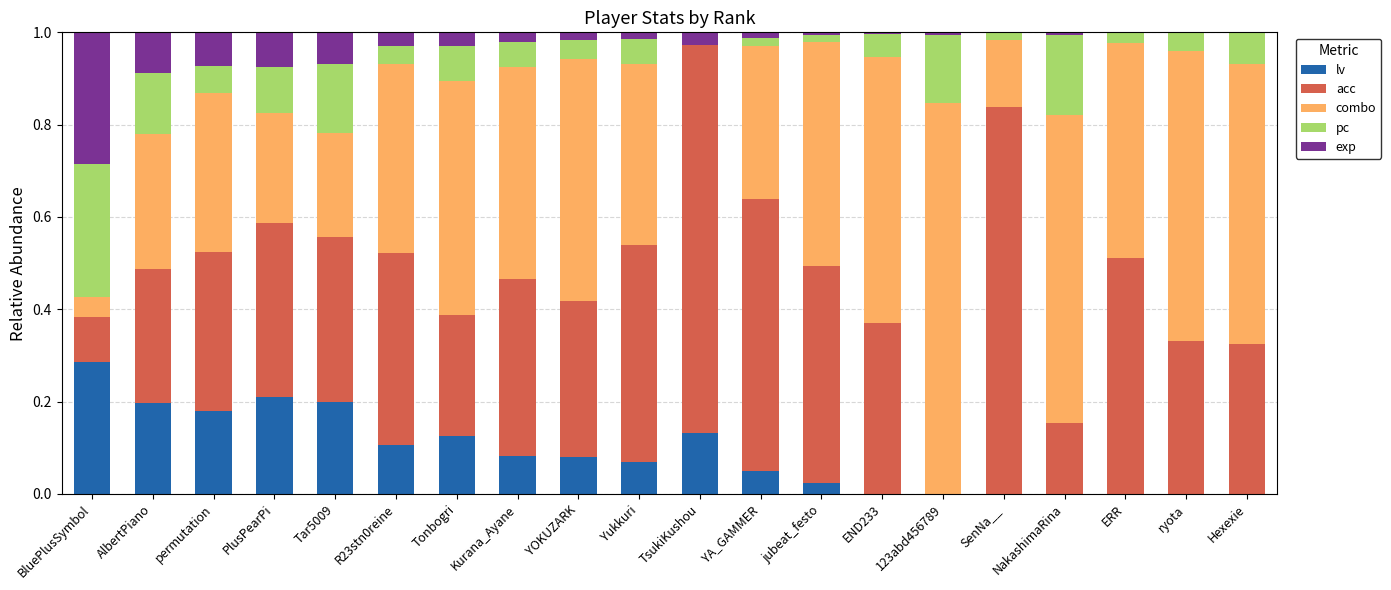

What is the total value across all series at Kurana_Ayane?

1.0